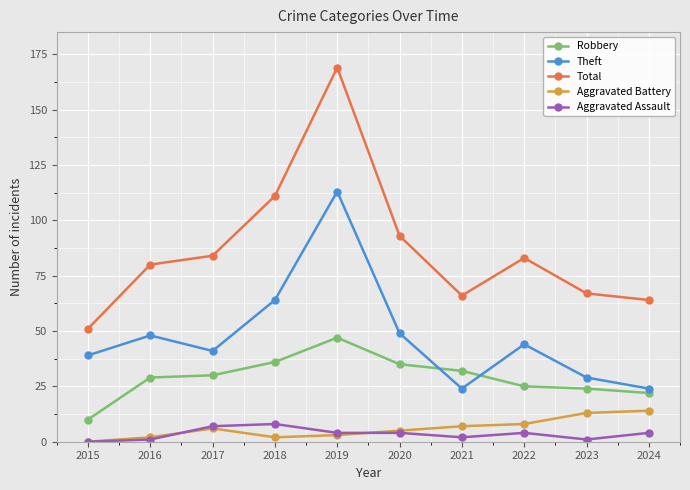

At how many categories does at least one series exceed 36?

10